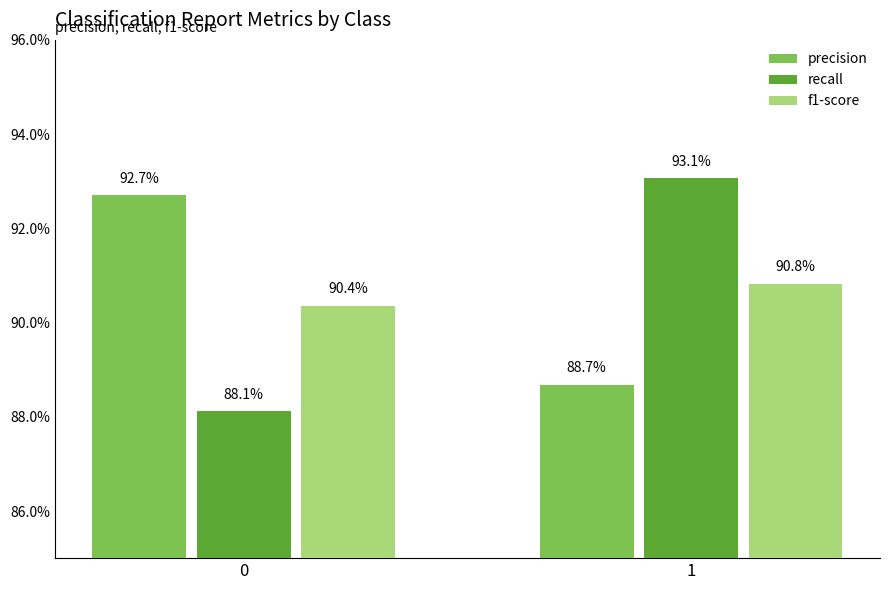

What is the maximum value for precision?

0.9